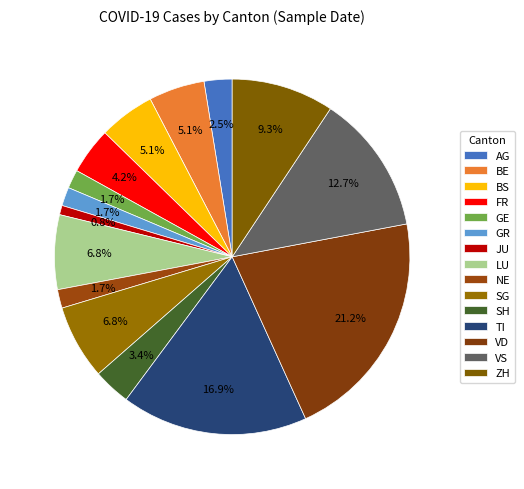

How many slices are in this pie chart?

15